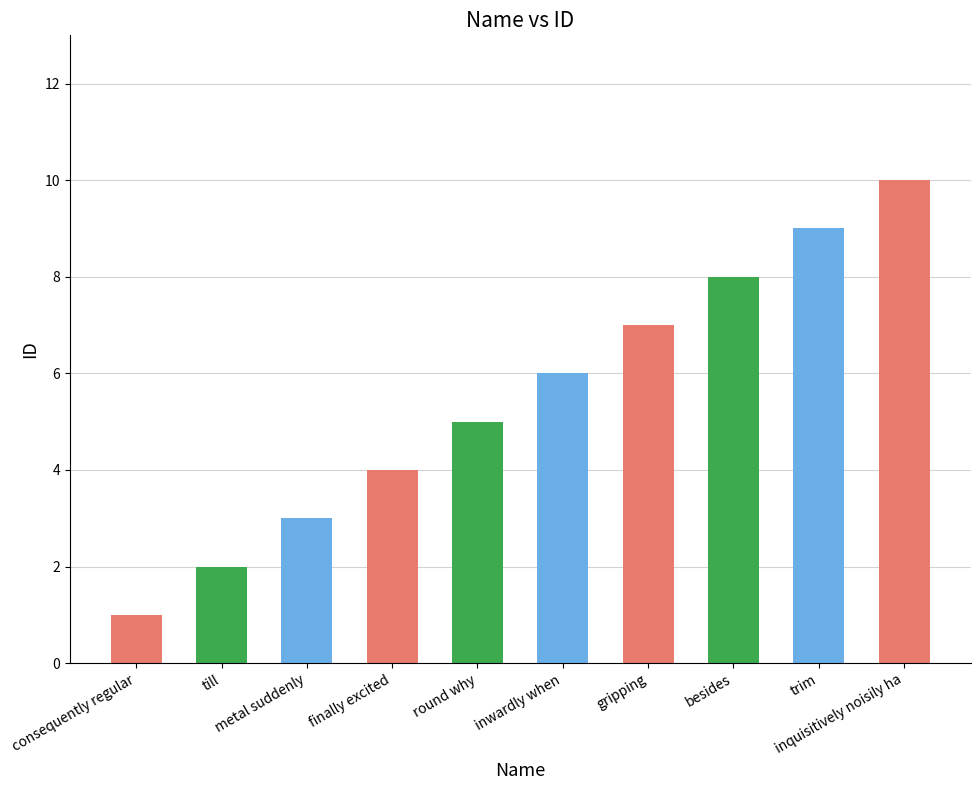

Reading left to right, list all the values displayed in this chart.

1	2	3	4	5	6	7	8	9	10